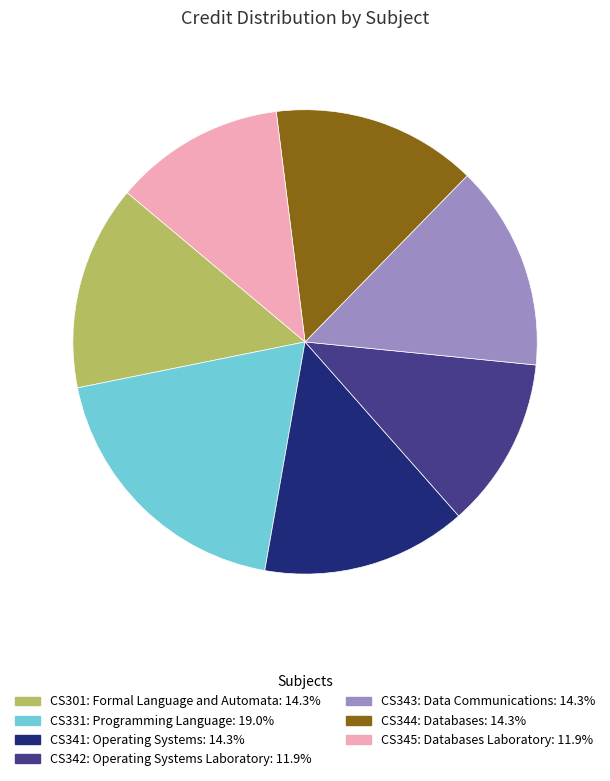

Do CS343: Data Communications and CS344: Databases together represent more than half of the pie?

No